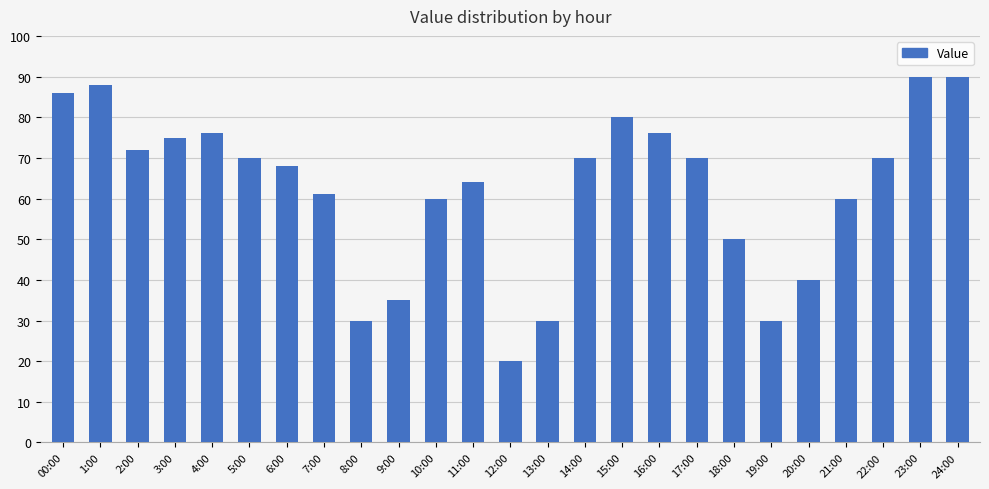

At which label does the data first exceed 70?

00:00